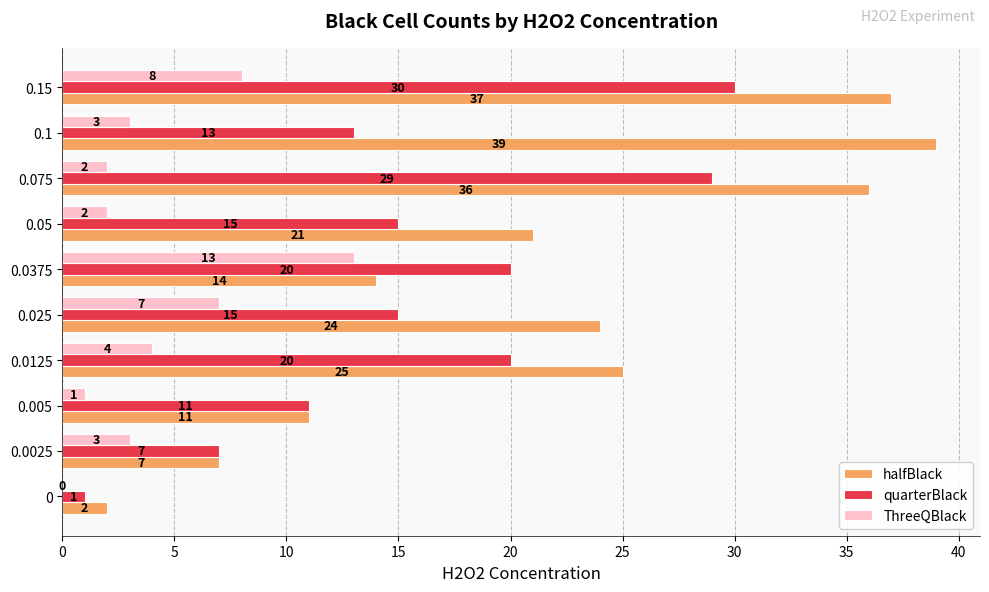

What is the maximum value shown in the chart?

39